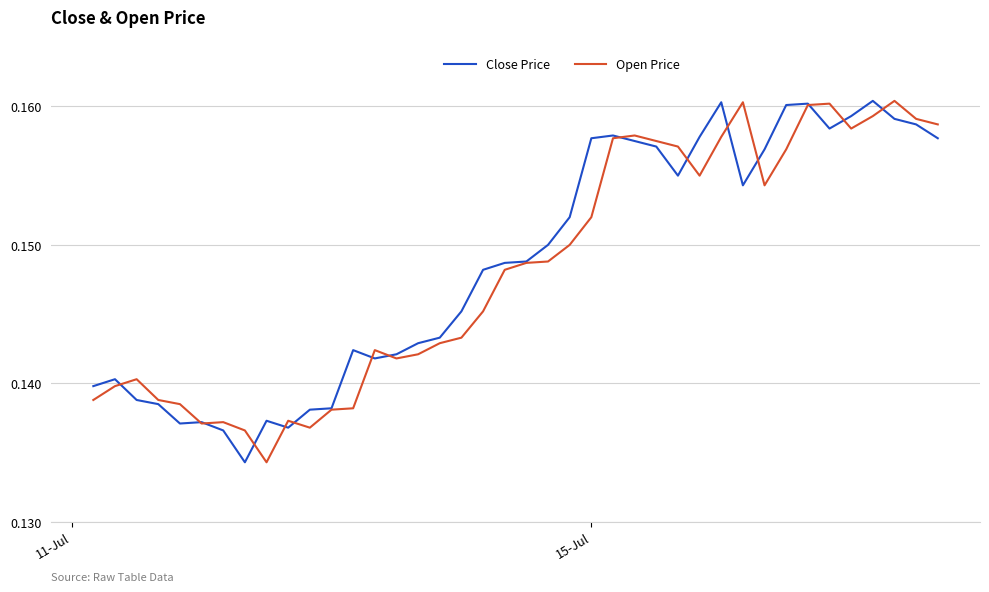

What are all the series names shown in the legend?

Close Price, Open Price